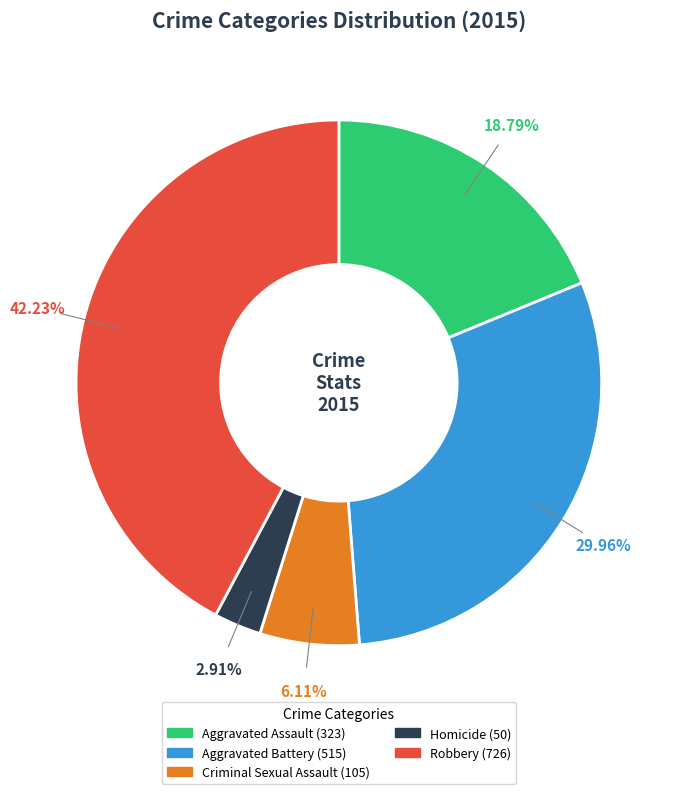

What is the smallest slice in the pie chart?

Homicide